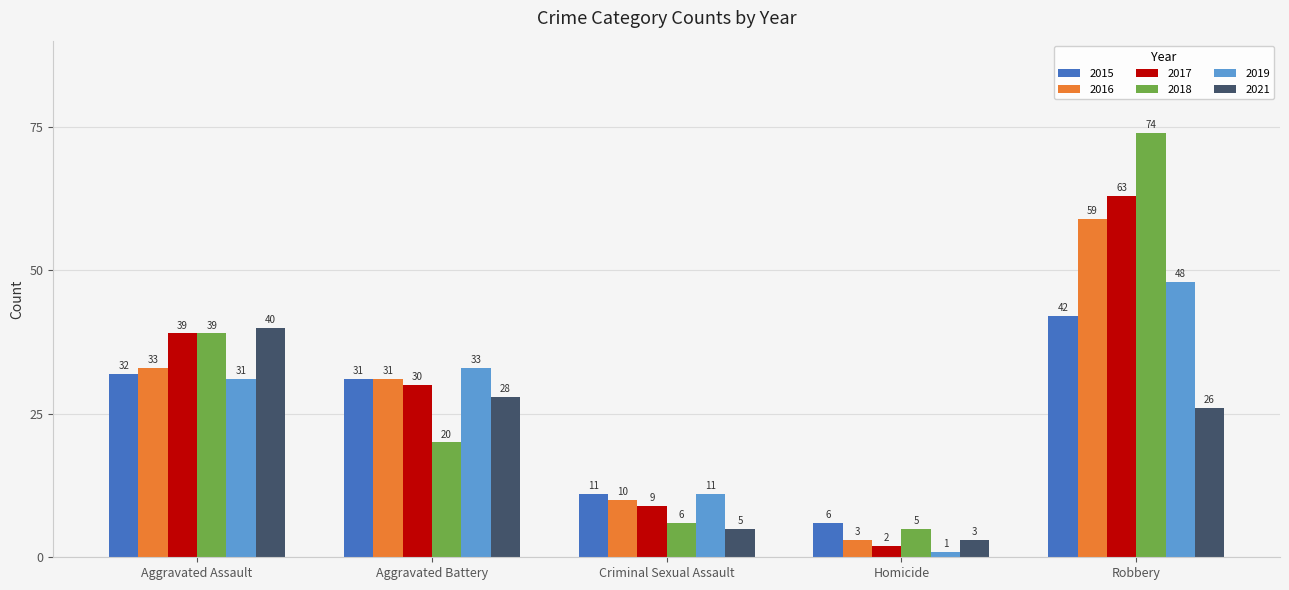

What is the total value across all series at Criminal Sexual Assault?

52